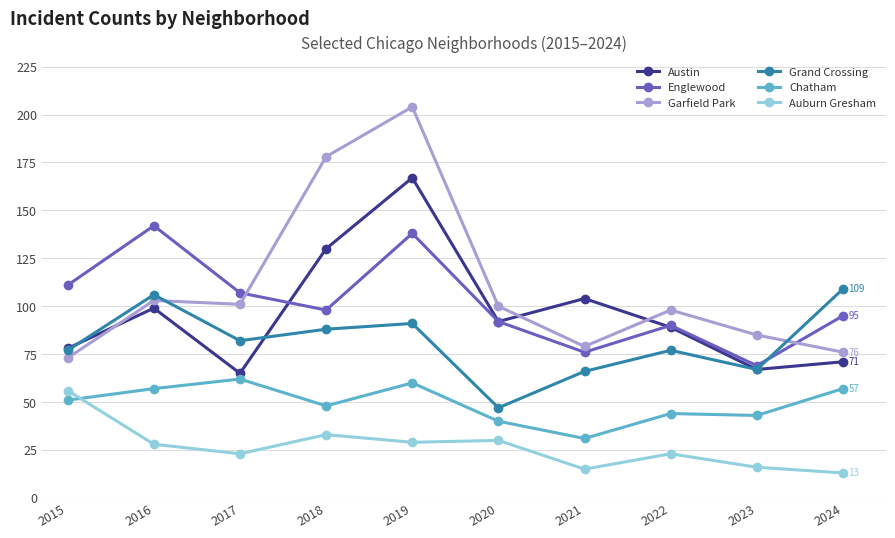

How many lines are shown in the chart?

6